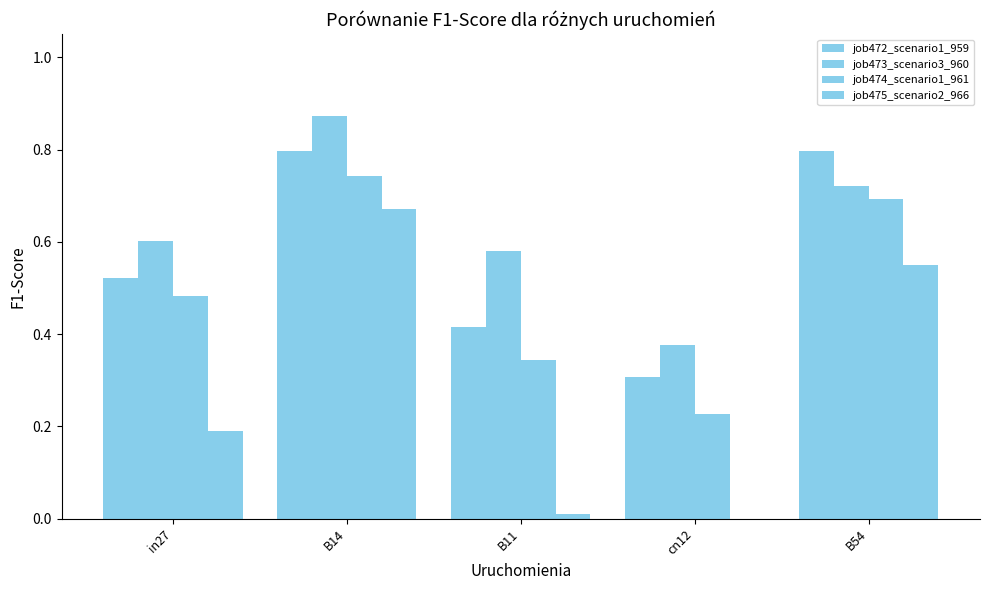

Are the bars horizontal?

No